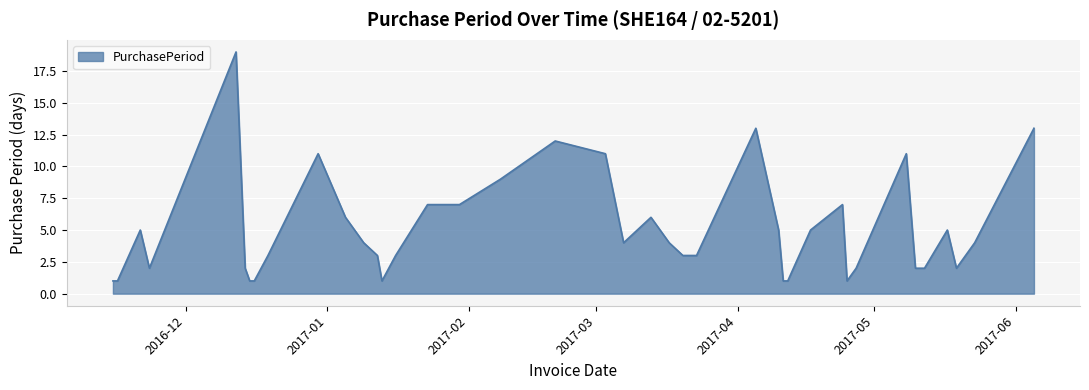

What is the average value?

5